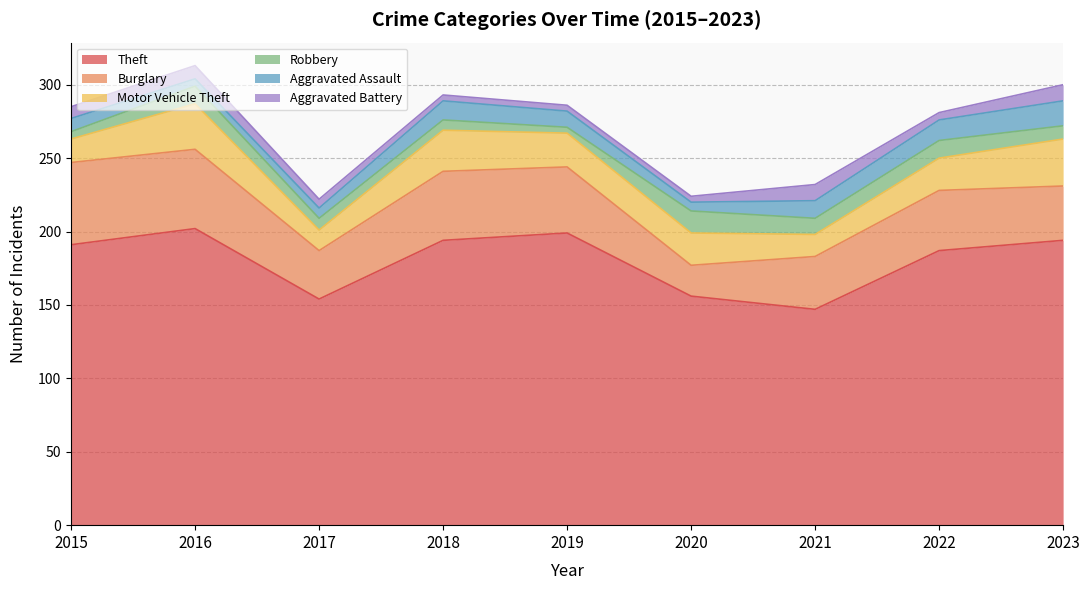

How many lines are shown in the chart?

6